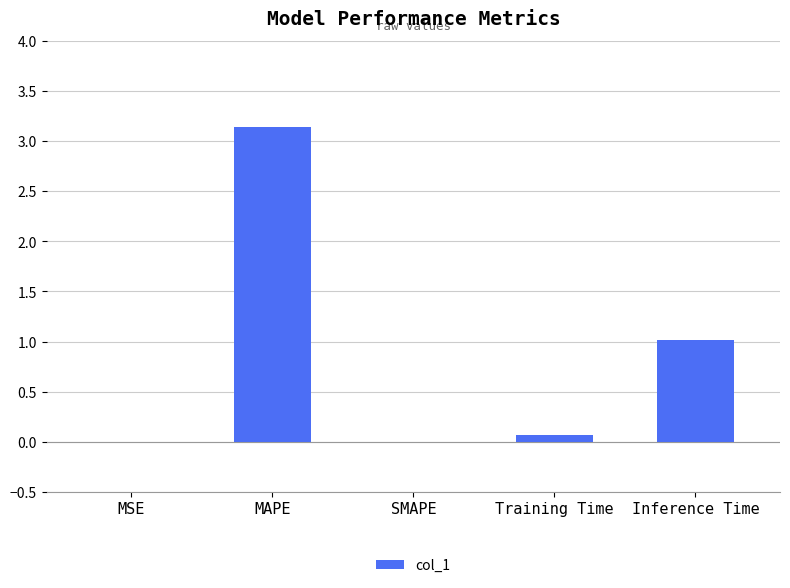

Which category has the highest value across all series?

MAPE